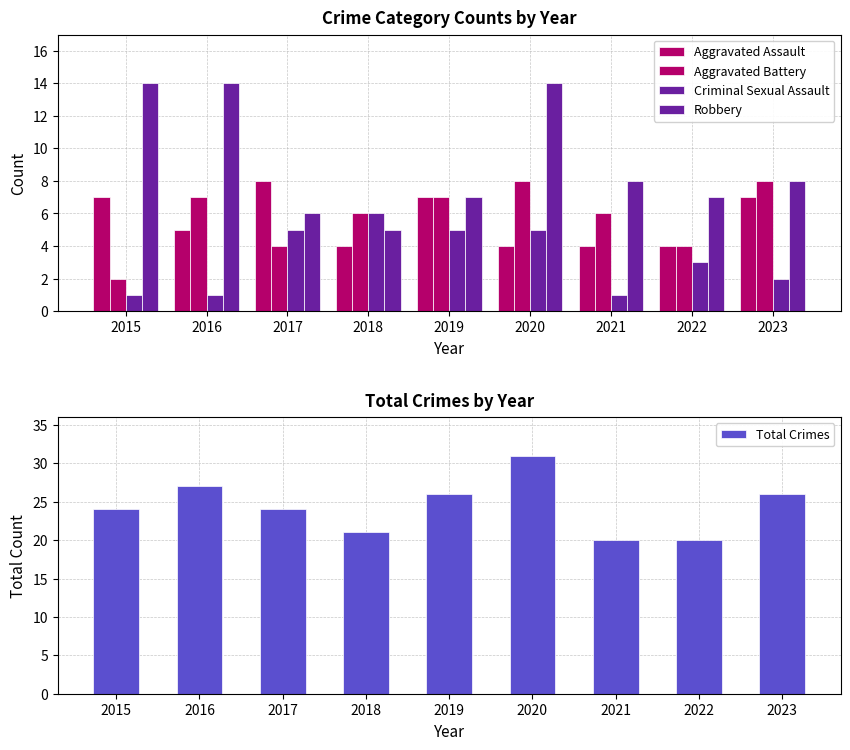

What is the value of the Criminal Sexual Assault bar at the 9th from the left?

2